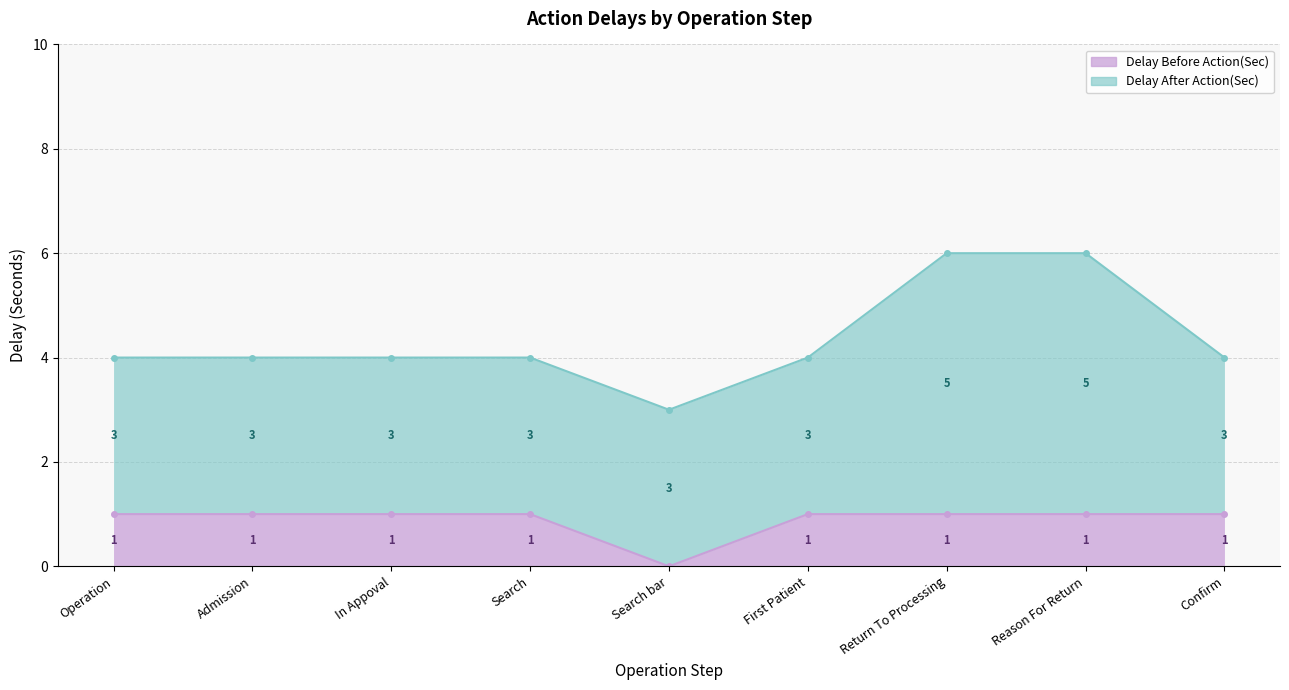

What is the average value?

1